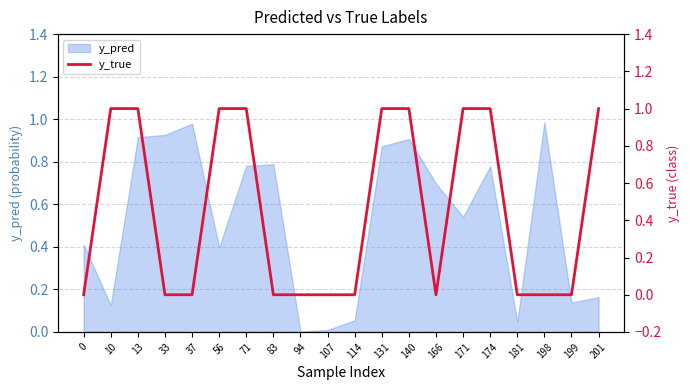

How many values are between 0 and 1?

20